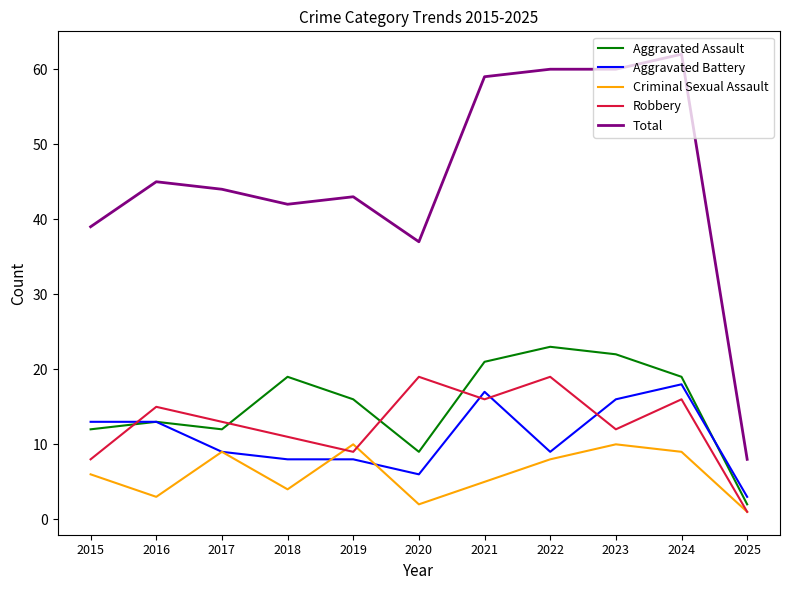

True or false: Robbery and Aggravated Assault cross at least once.

True